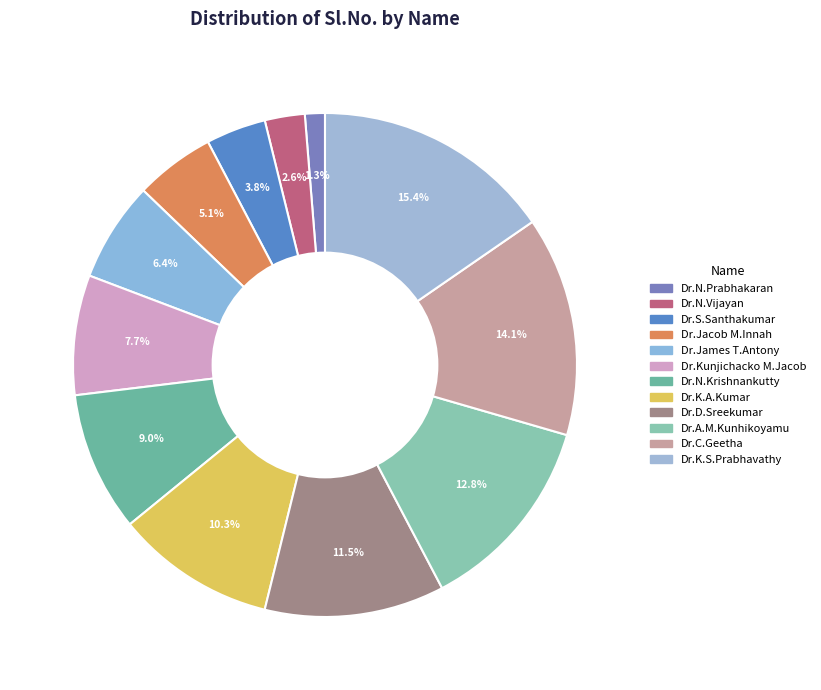

To the nearest percent, what percentage of the pie is Dr.K.A.Kumar?

10%